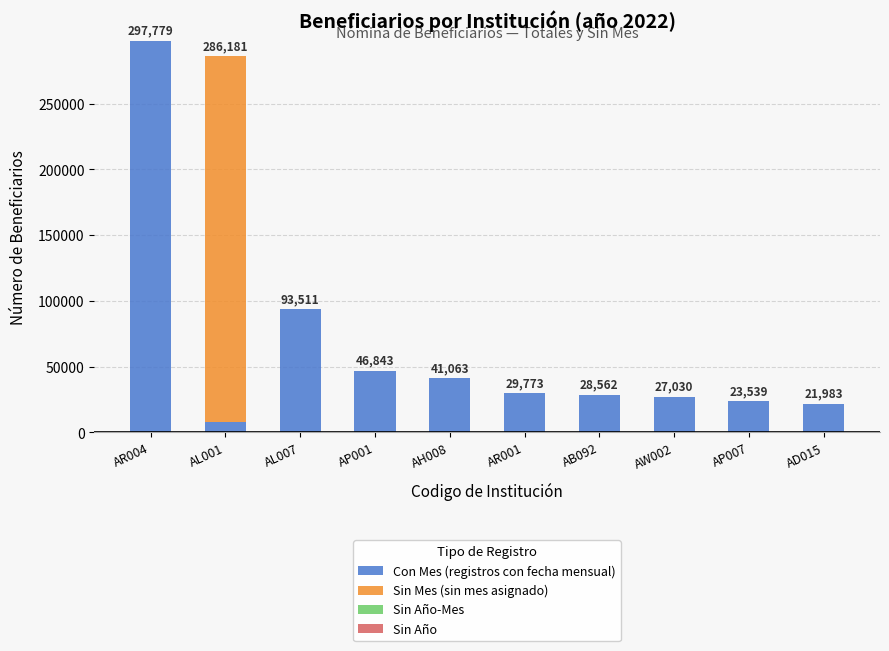

The value of Con Mes (registros con fecha mensual) at AW002 is 16484. True or false?

False